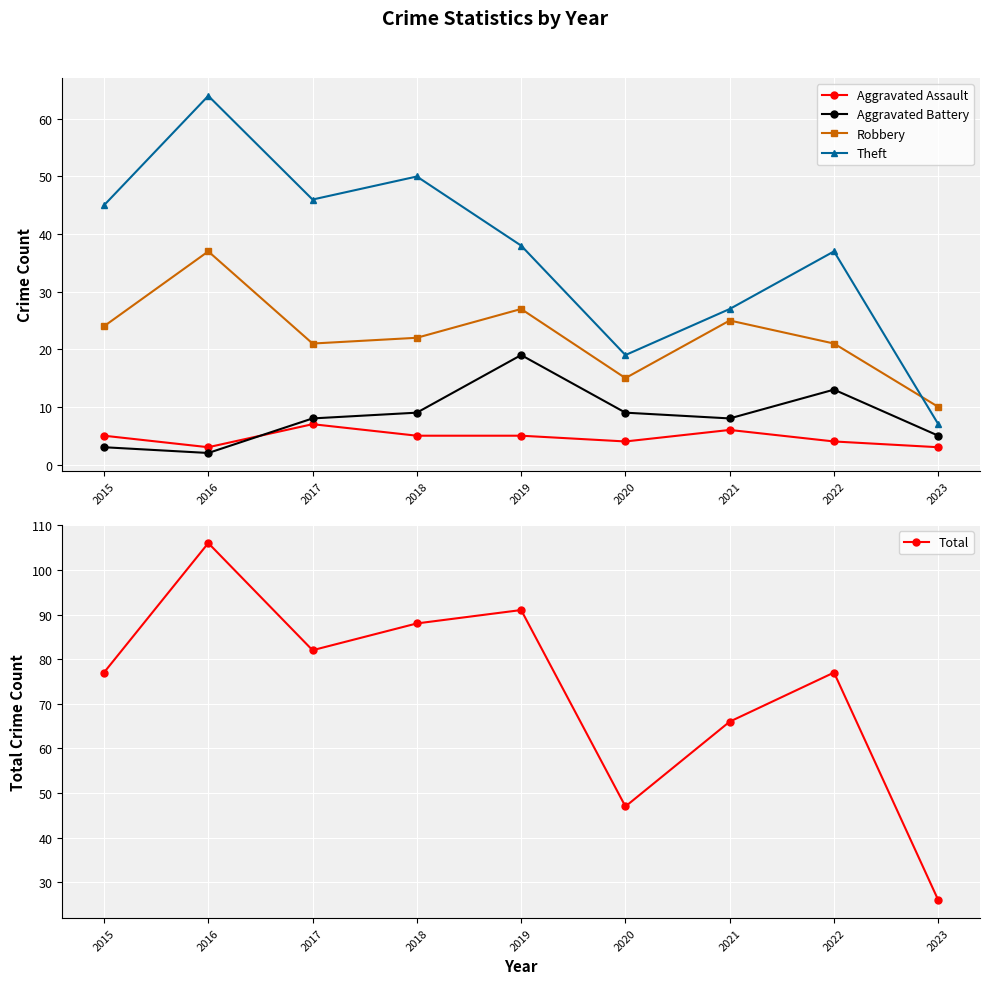

True or false: Aggravated Assault and Total cross at least once.

False